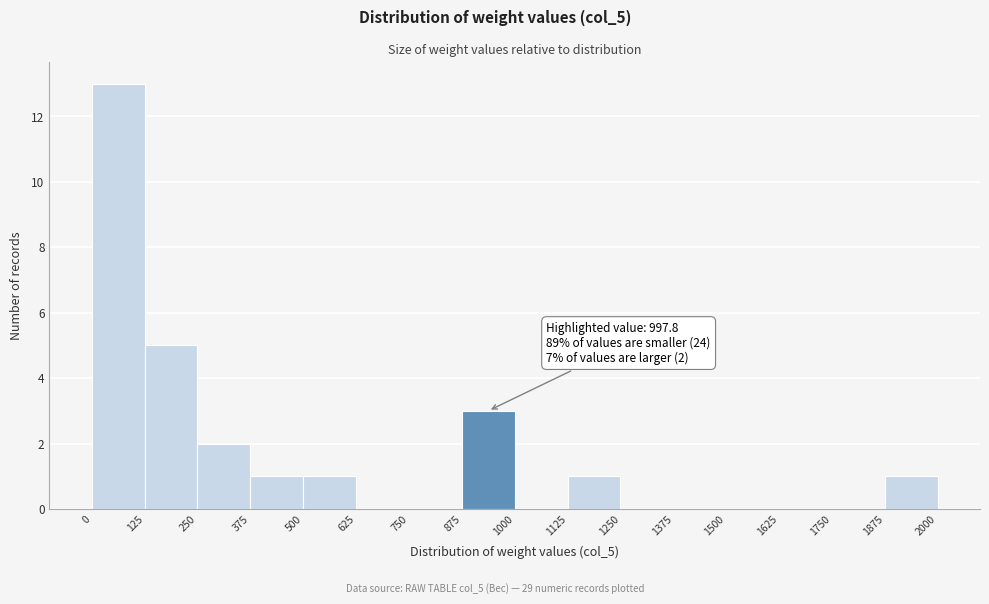

Which range on the x-axis has the tallest bar?

0 to 125